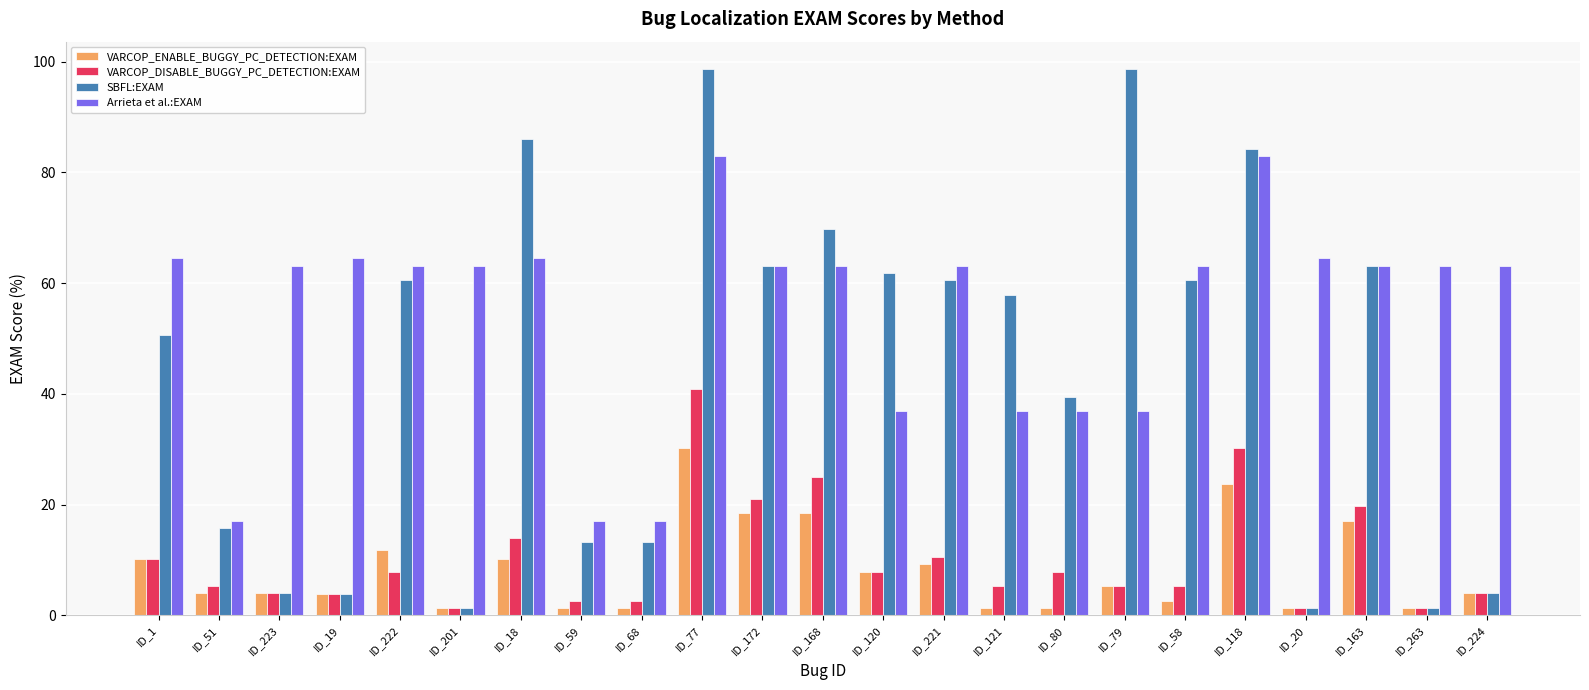

At which category is the sum across all series the highest?

ID_77